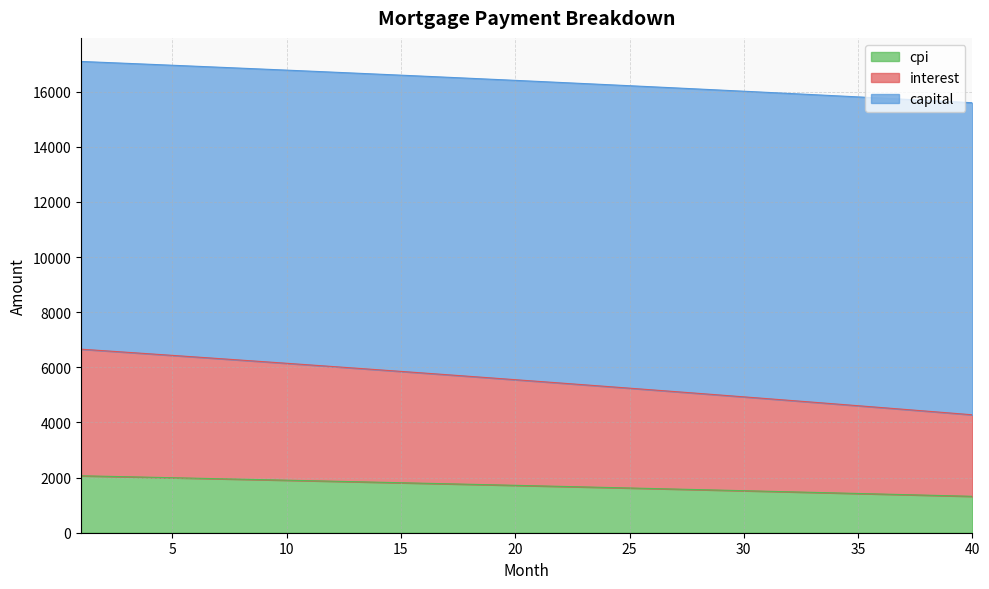

Does the chart have visible grid lines?

Yes